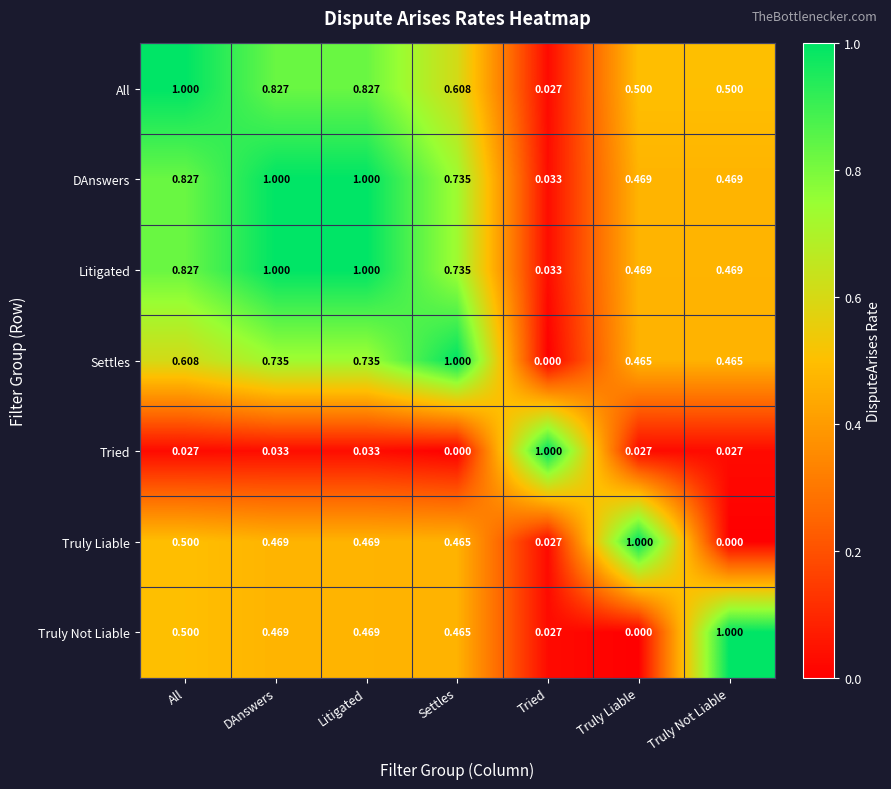

What is the total value across all series at All?

4.3